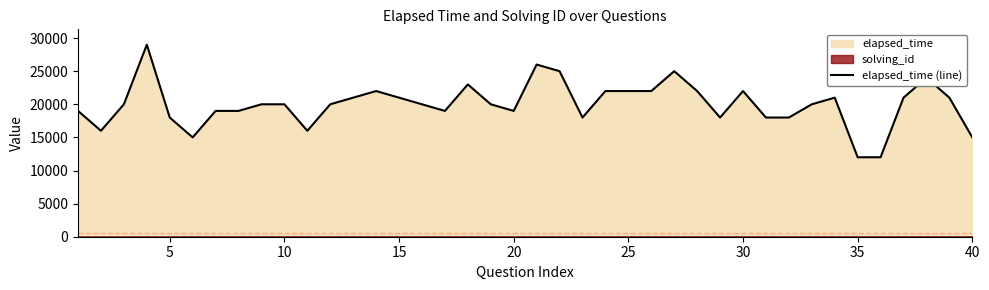

What is the greatest value displayed?

29000